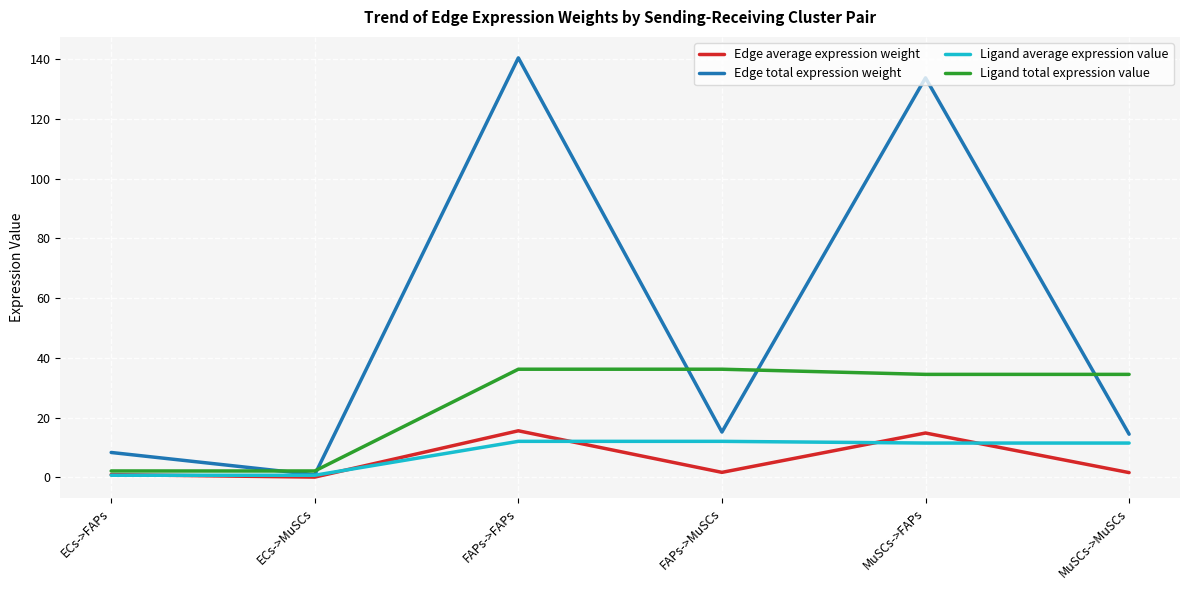

What is the total value across all series at ECs->MuSCs?

3.9